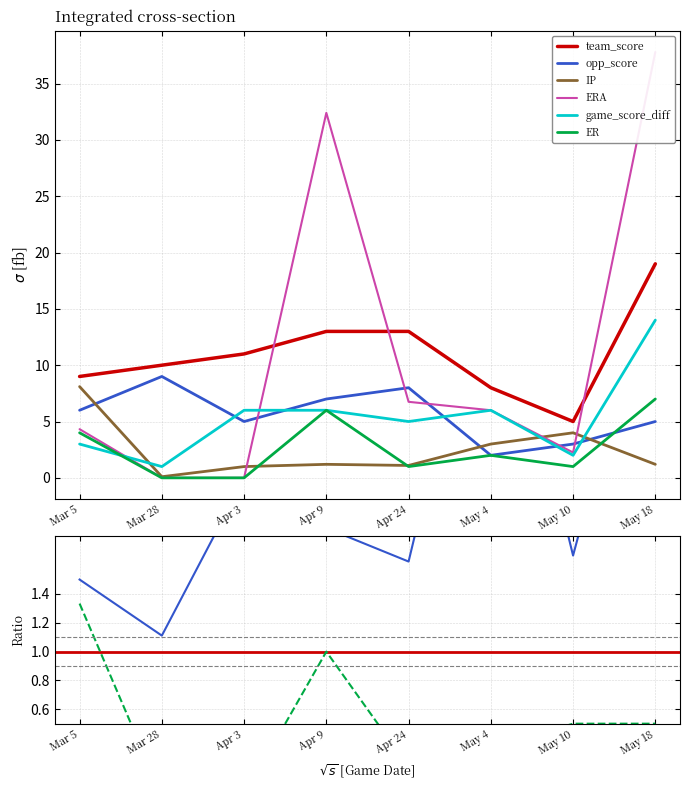

Which category has the lowest value in the IP series?

Mar 28